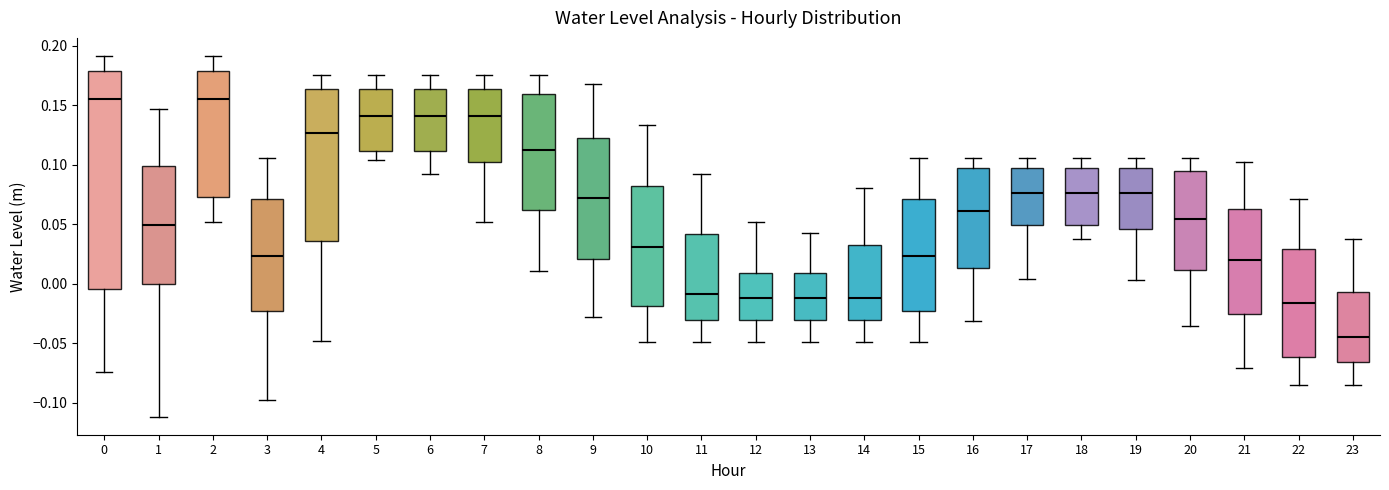

Where does the lower whisker of the box at x = 0 end on the y-axis? The values are not printed on the chart, so give them approximately, as read against the axis.

-0.075